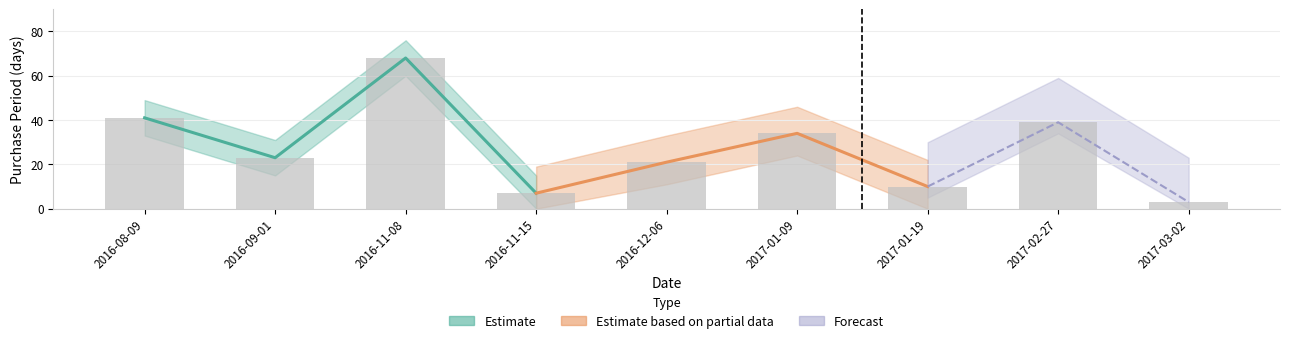

Rank the categories by value from lowest to highest.

2017-03-02, 2016-11-15, 2017-01-19, 2016-12-06, 2016-09-01, 2017-01-09, 2017-02-27, 2016-08-09, 2016-11-08